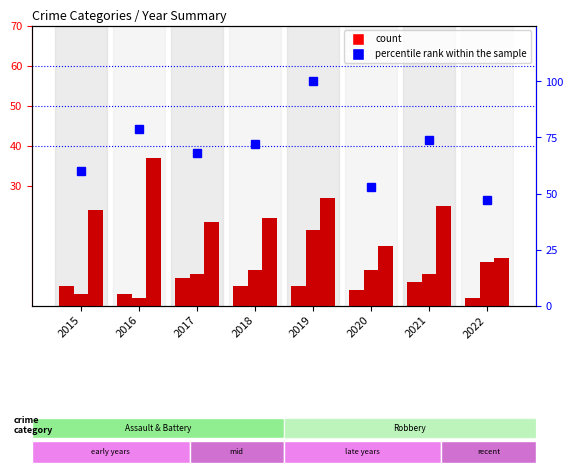

Rank the categories by Aggravated Battery value from highest to lowest.

2019, 2022, 2018, 2020, 2017, 2021, 2015, 2016